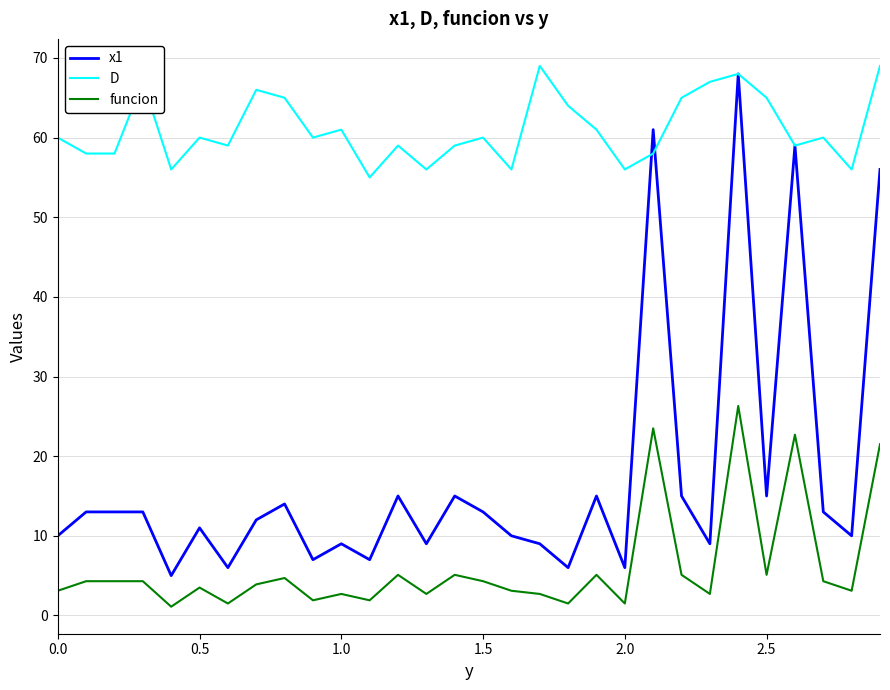

Which series has the widest spread of values?

x1